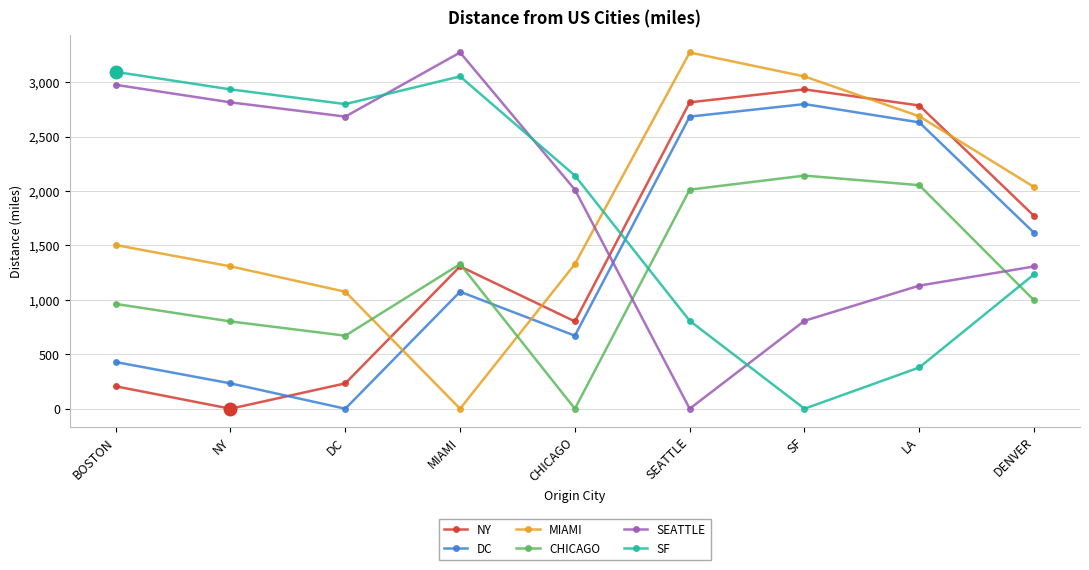

What is the maximum value for SF?

3095